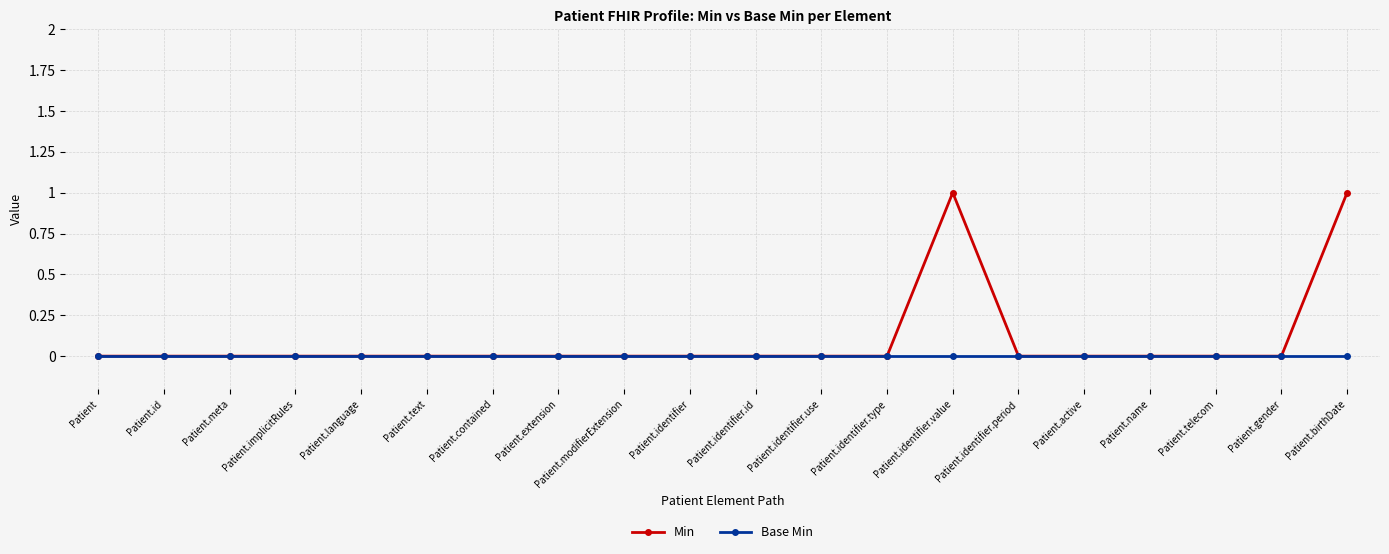

The Base Min series shows 0 at Patient.birthDate. True or false?

True